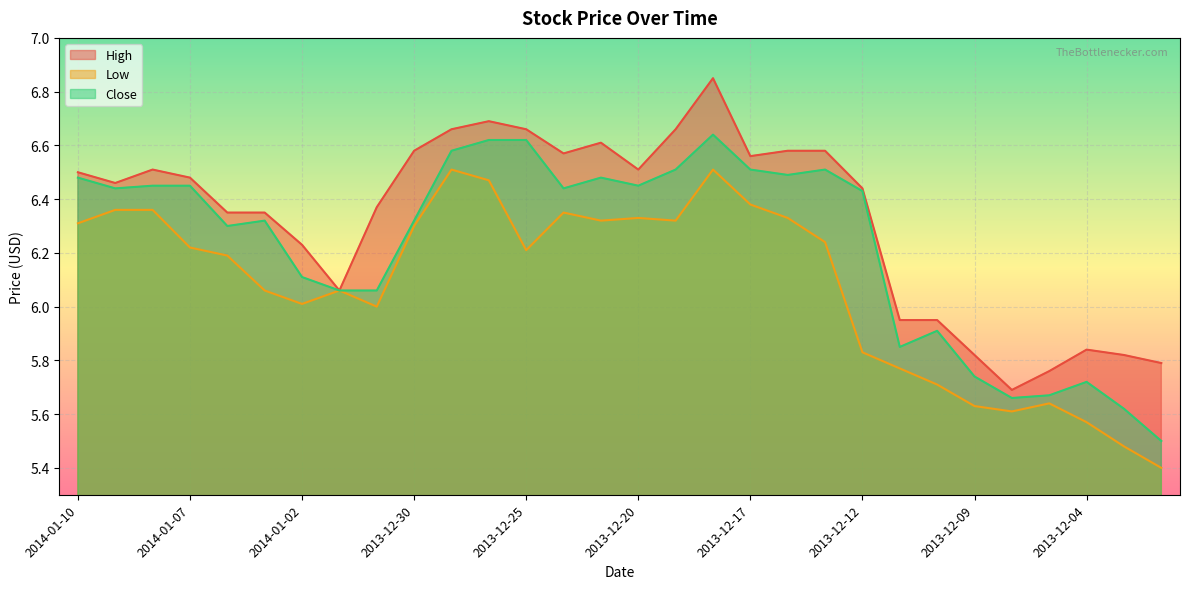

Between 2014-01-10 and 2013-12-30, which series saw the biggest shift?

Close